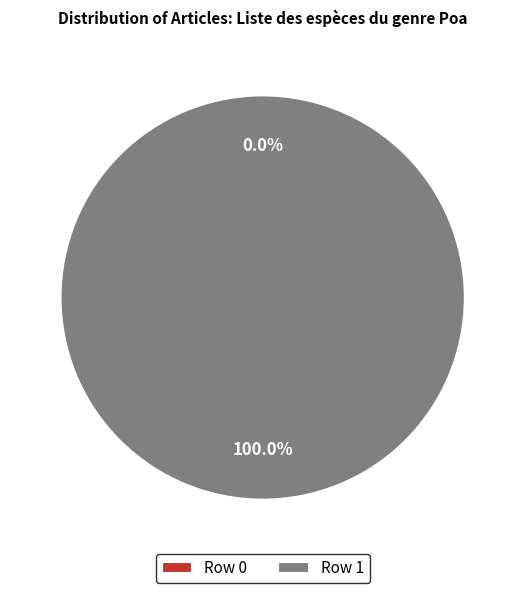

True or false: Row 1 accounts for 100% of the total.

True